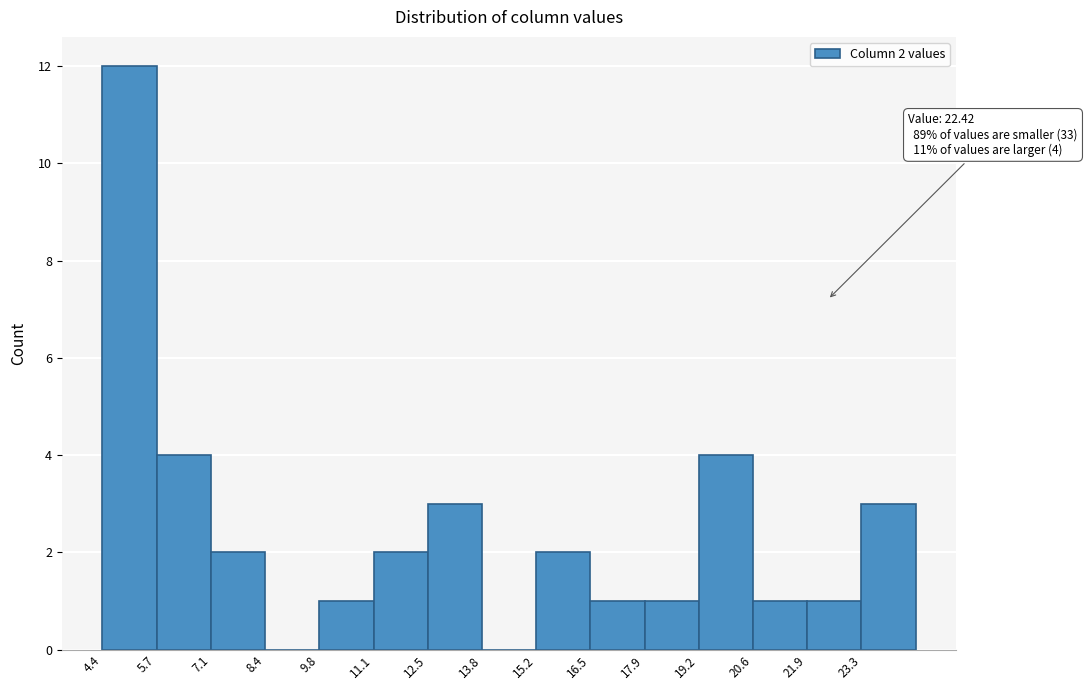

Over which range of the x-axis is the bar tallest?

4.4 to 5.8